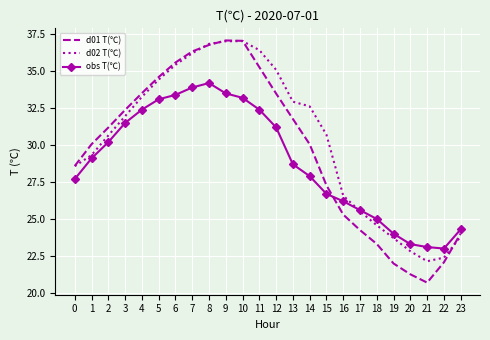

Between which two adjacent categories do d01 T(℃) and obs T(℃) first intersect?

15 and 16